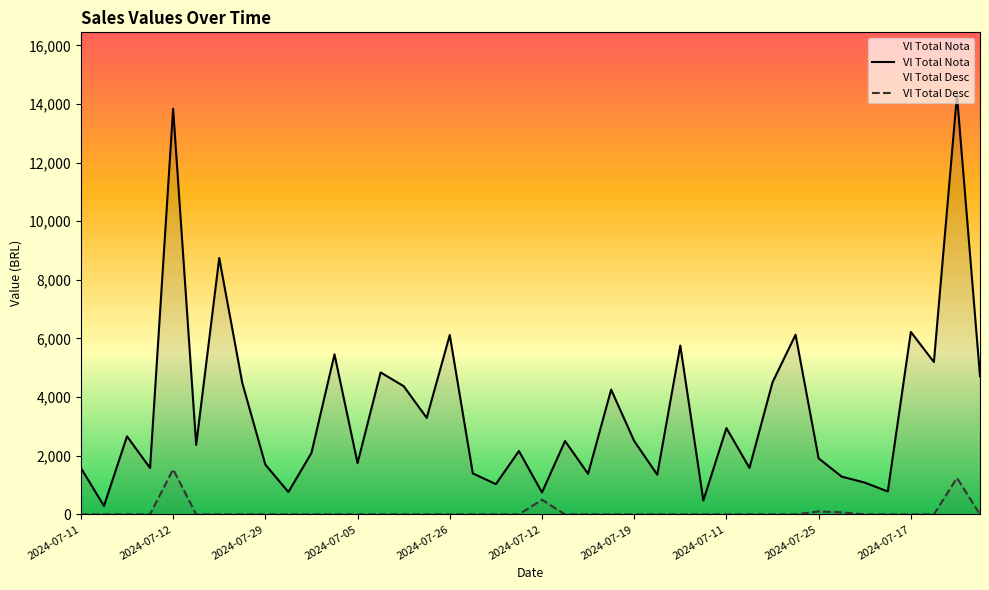

Where is the first local maximum for Vl Total Desc?

2024-07-12